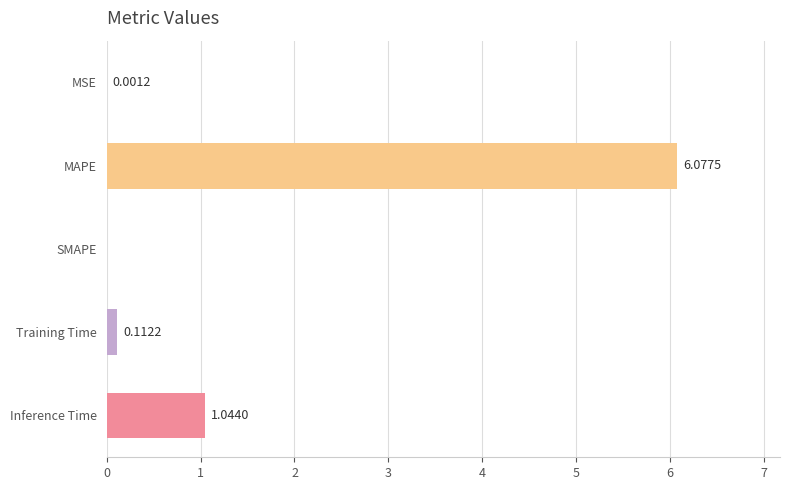

How many series are shown in this chart?

1